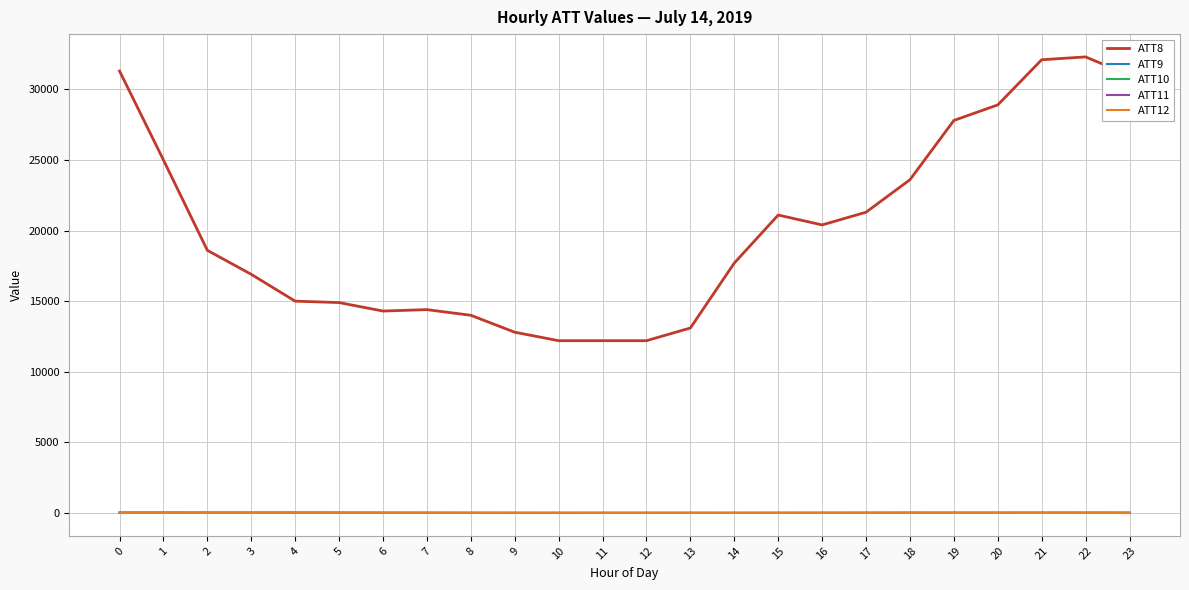

Does the chart have visible grid lines?

Yes